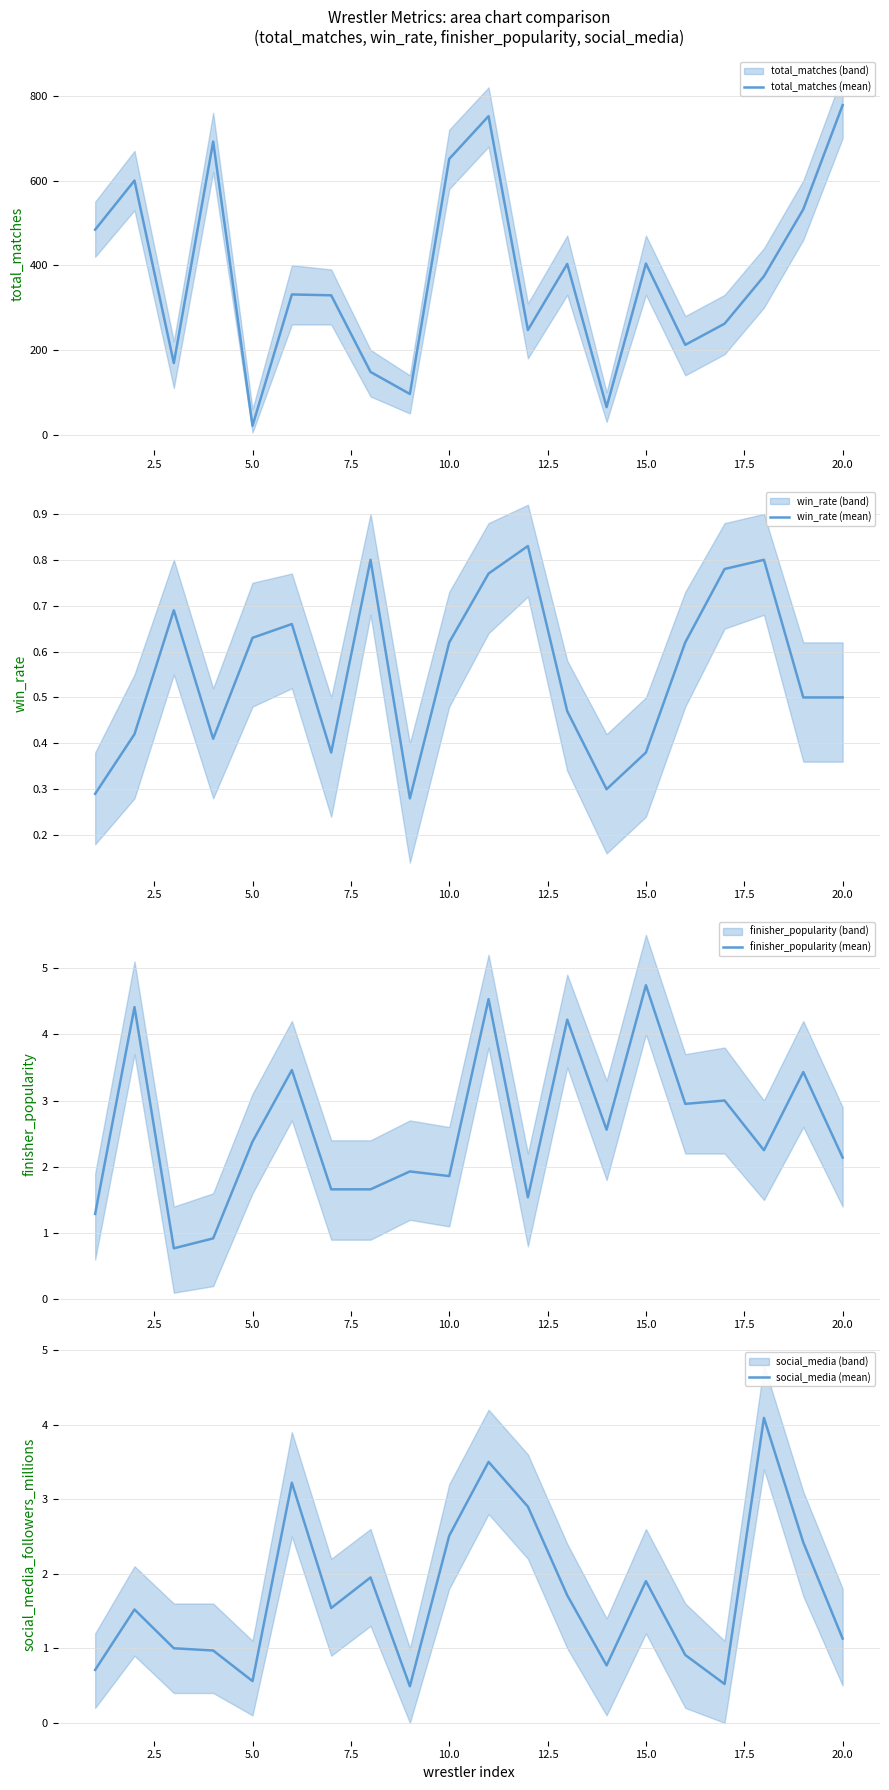

What is the maximum value for total_matches (mean)?

778